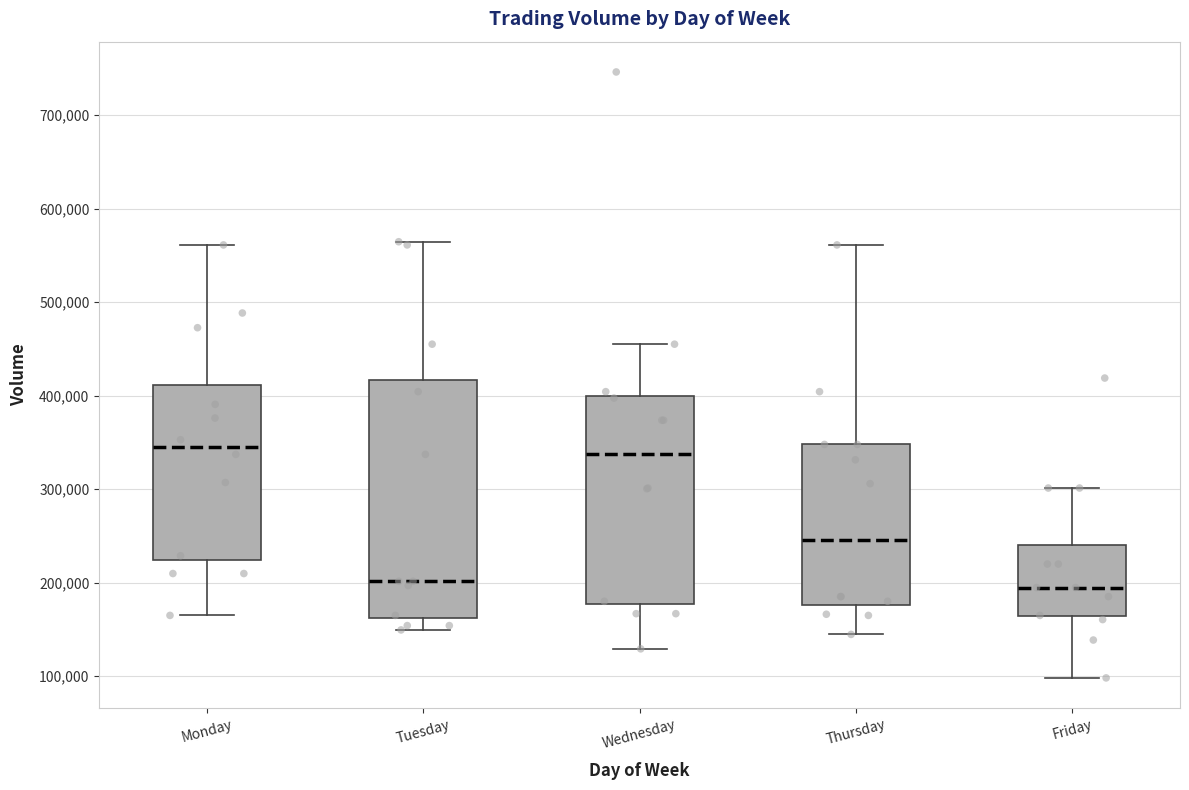

Reading left to right, transcribe this box plot: for each box, give where its median line is, the range the box spans, and where its two whiskers end, as read against the y-axis. The values are not printed on the chart, so give them approximately, as read against the axis.

Monday: median 350000, box 220000 to 410000, whiskers 160000 to 560000
Tuesday: median 200000, box 160000 to 420000, whiskers 150000 to 560000
Wednesday: median 340000, box 180000 to 400000, whiskers 130000 to 460000
Thursday: median 250000, box 180000 to 350000, whiskers 140000 to 560000
Friday: median 190000, box 160000 to 240000, whiskers 100000 to 300000